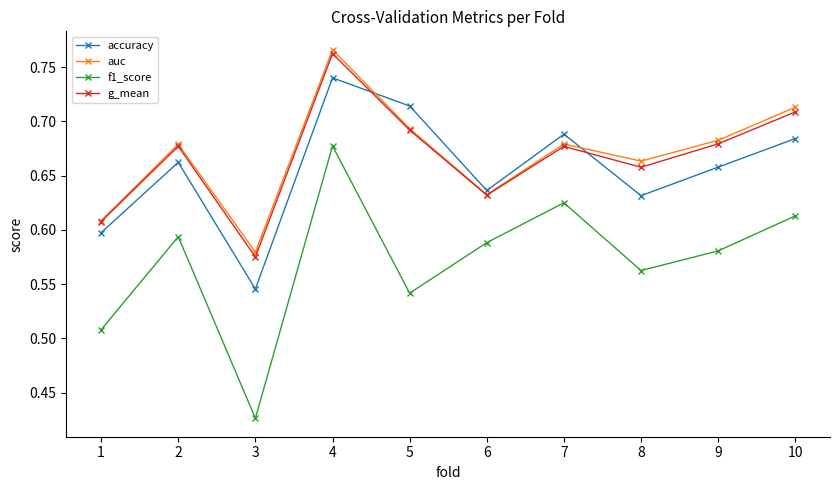

In accuracy, how many points are higher than both neighbors (excluding endpoints)?

3